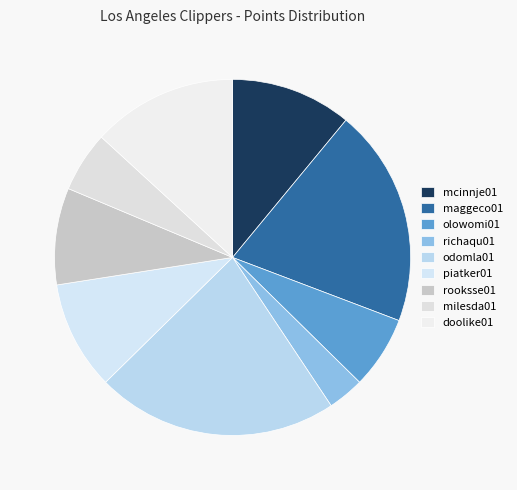

The rooksse01 slice represents 9% of the pie. True or false?

True